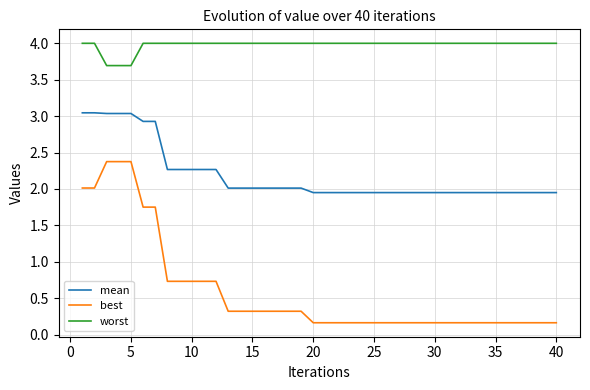

List the series in order of their overall mean, highest first.

worst, mean, best